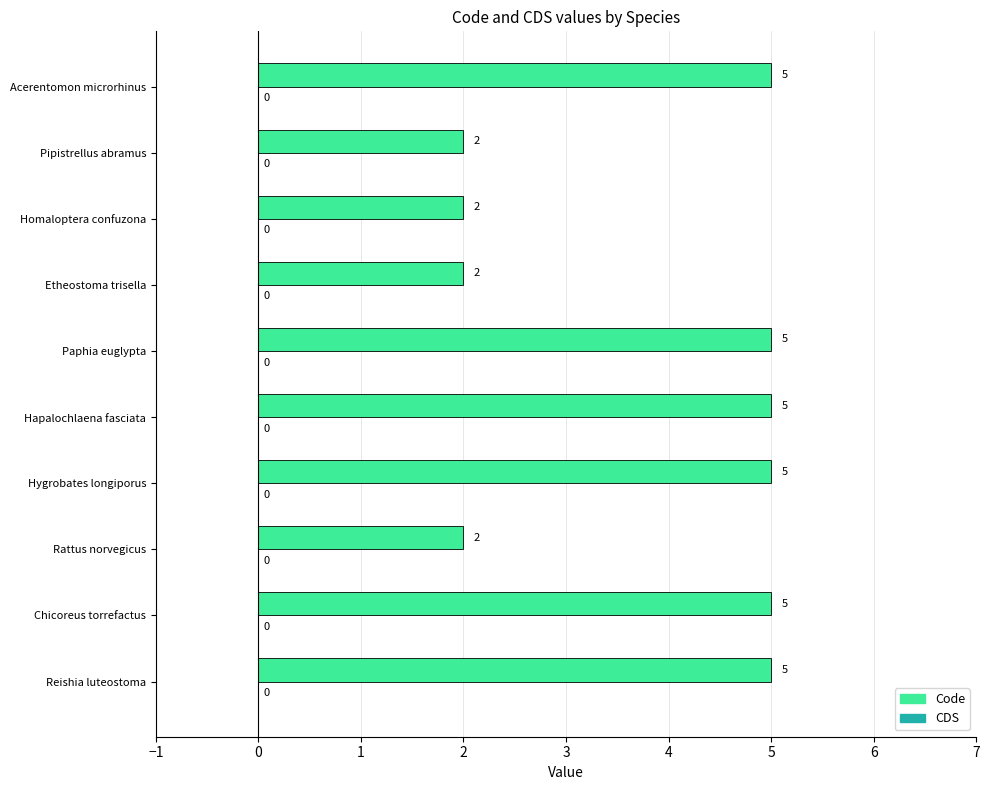

What is the ratio of the value at Hapalochlaena fasciata to the value at Hygrobates longiporus?

1.0